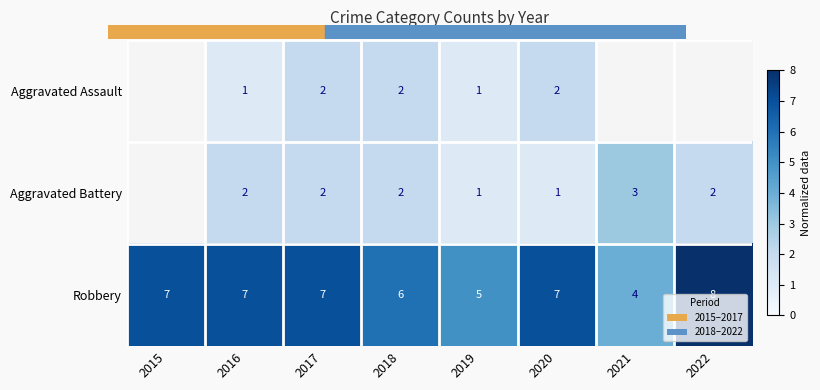

Is it true that Robbery equals 7 at 2015?

True